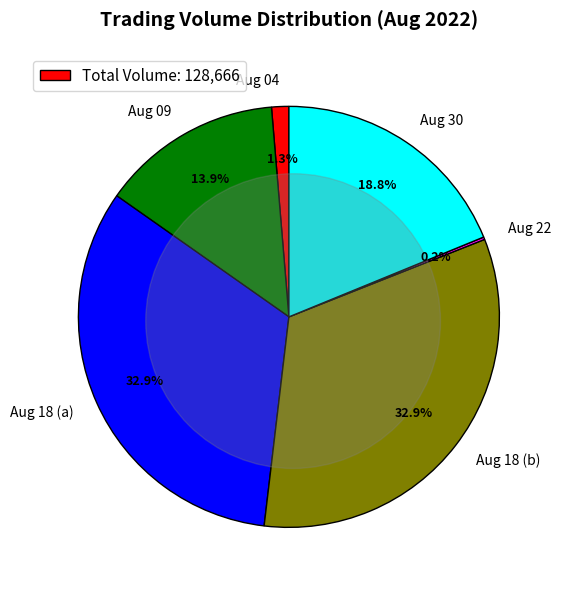

Do Aug 30 and Aug 09 together represent more than half of the pie?

No